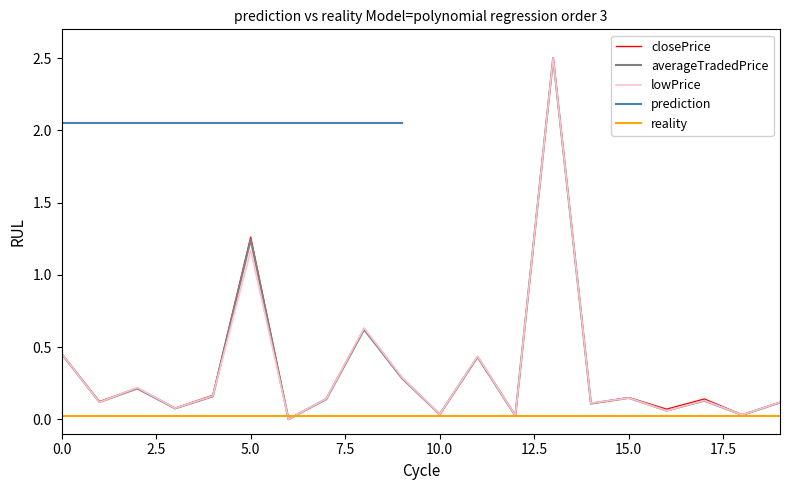

True or false: averageTradedPrice has a value of 0.6 at 5.0.

False